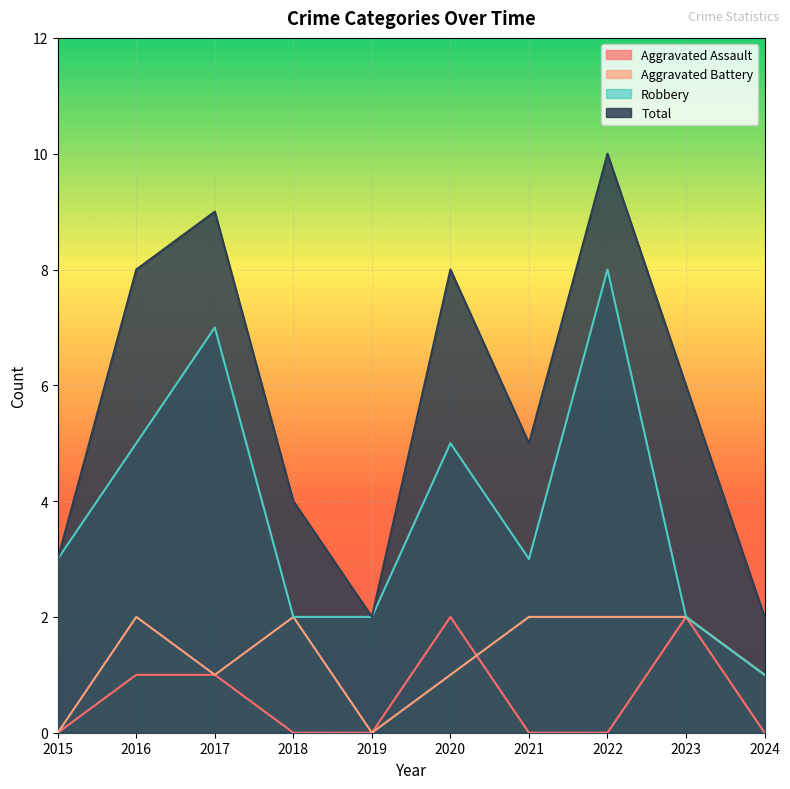

How many Aggravated Battery values are between 1 and 2?

8